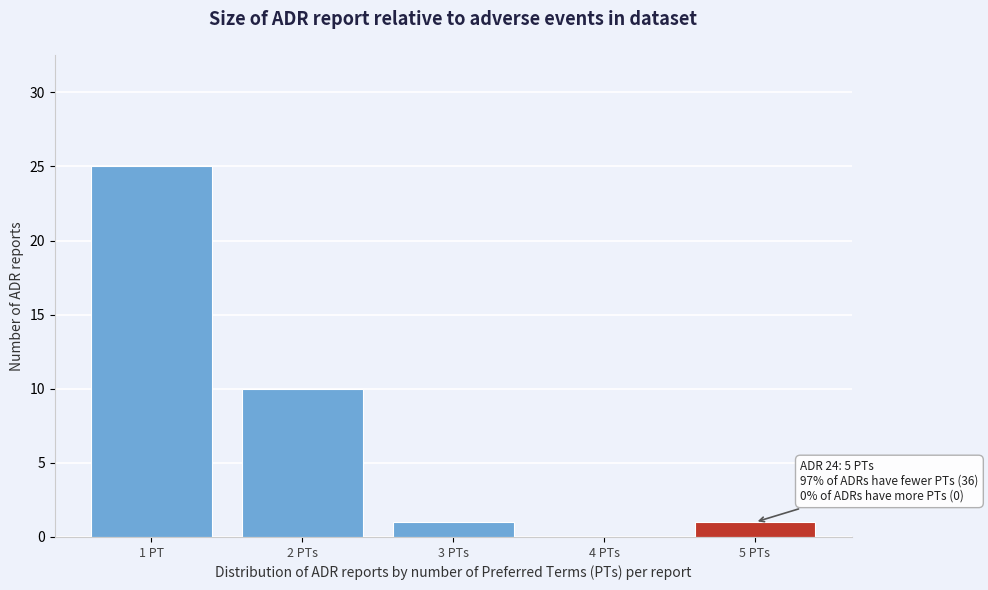

Reading left to right, list all the values displayed in this chart.

1 PT=25	2 PTs=10	3 PTs=1	4 PTs=0	5 PTs=1